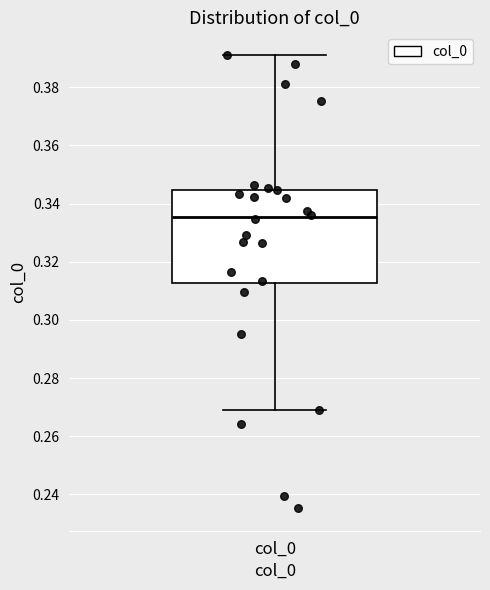

Where does the upper whisker of the box for col_0 end on the y-axis? The values are not printed on the chart, so give them approximately, as read against the axis.

0.392